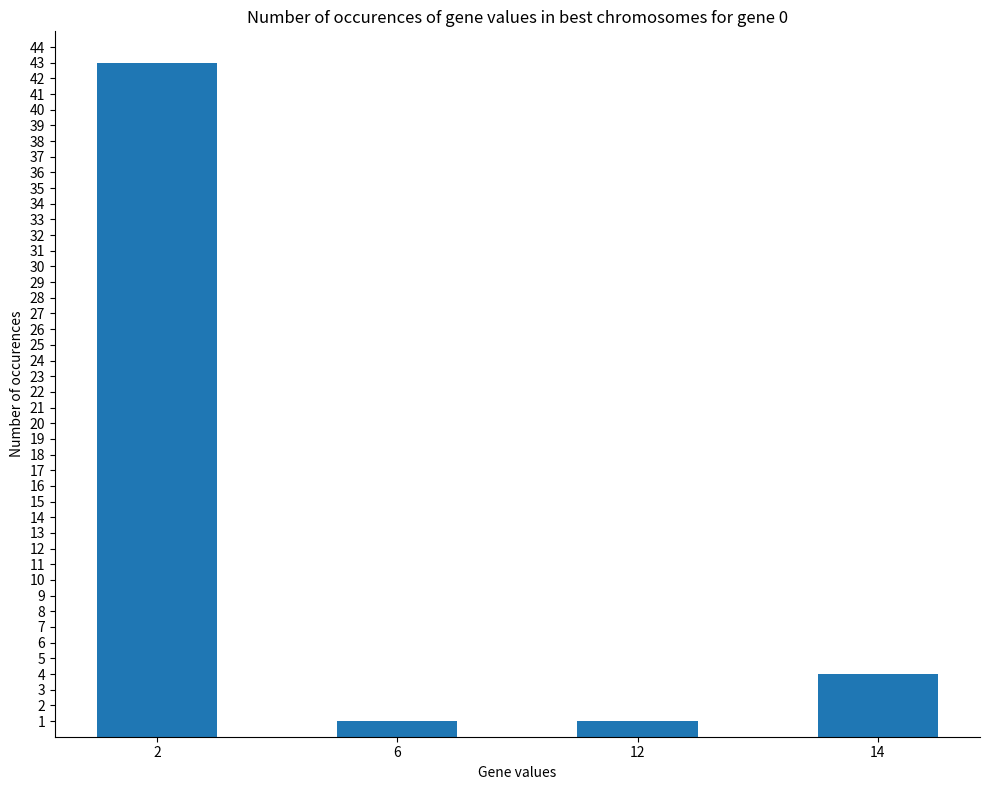

What is the sum of all values?

49